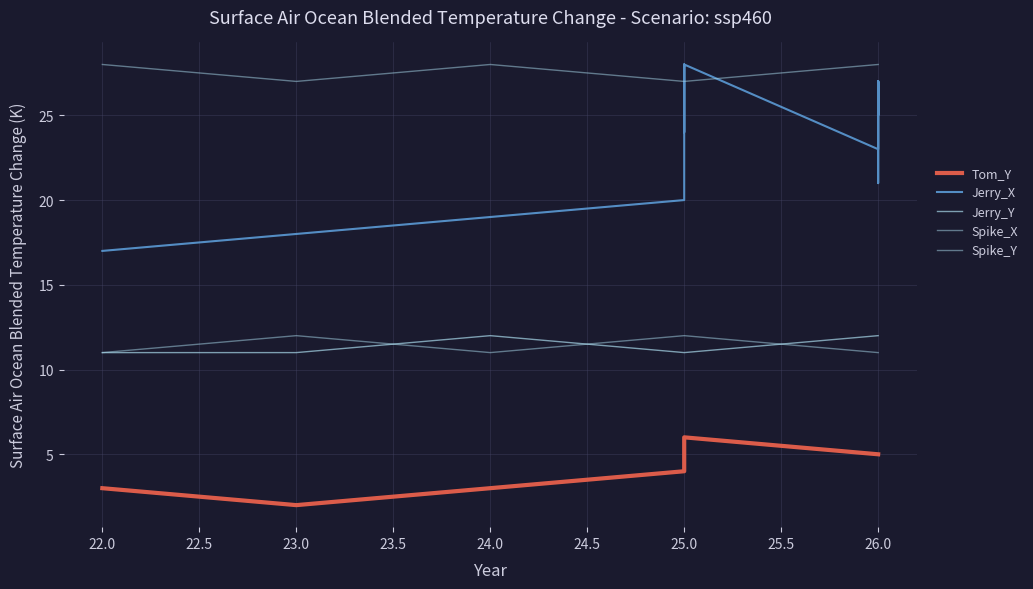

True or false: Tom_Y and Jerry_X cross at least once.

False